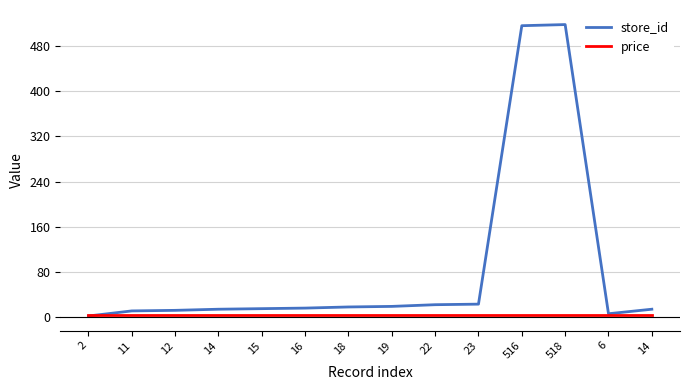

Reading right to left, transcribe all the data shown in this chart.

store_id: 14.0	6.0	518.0	516.0	23.0	22.0	19.0	18.0	16.0	15.0	14.0	12.0	11.0	2.0
price: 2.9	2.9	2.9	2.9	2.9	2.9	2.9	2.9	2.9	2.9	2.9	2.9	2.9	2.9